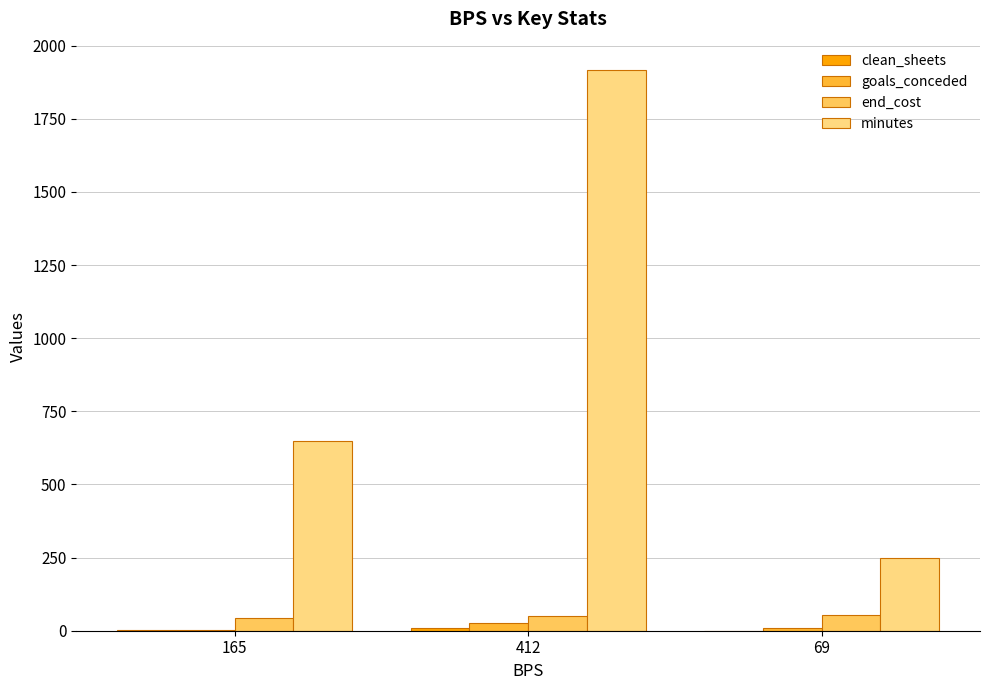

True or false: minutes has a value of 649 at 412.

False